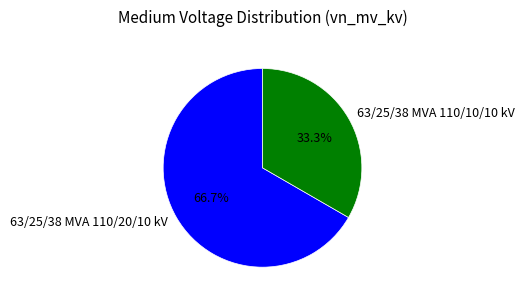

What percentage is NOT represented by 63/25/38 MVA 110/10/10 kV?

66.7%